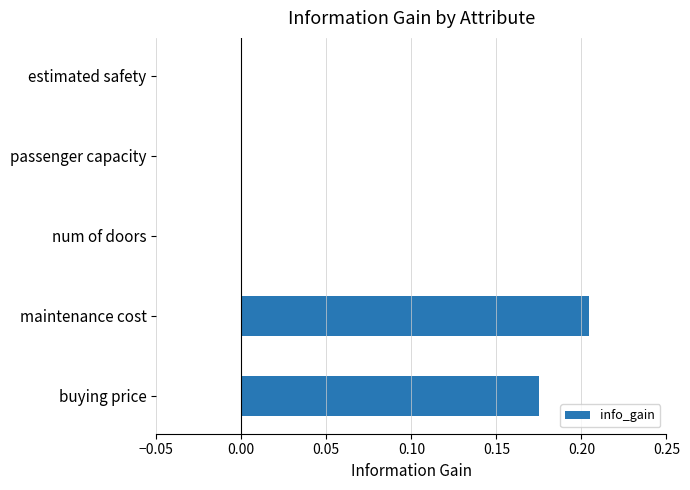

What is the sum of all values?

0.4